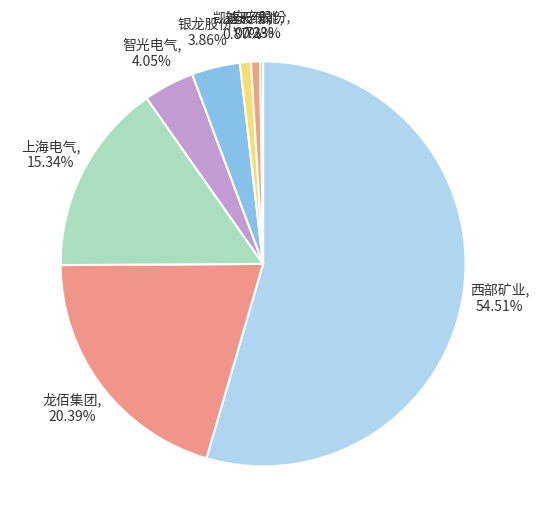

True or false: 西部矿业 accounts for 49% of the total.

False